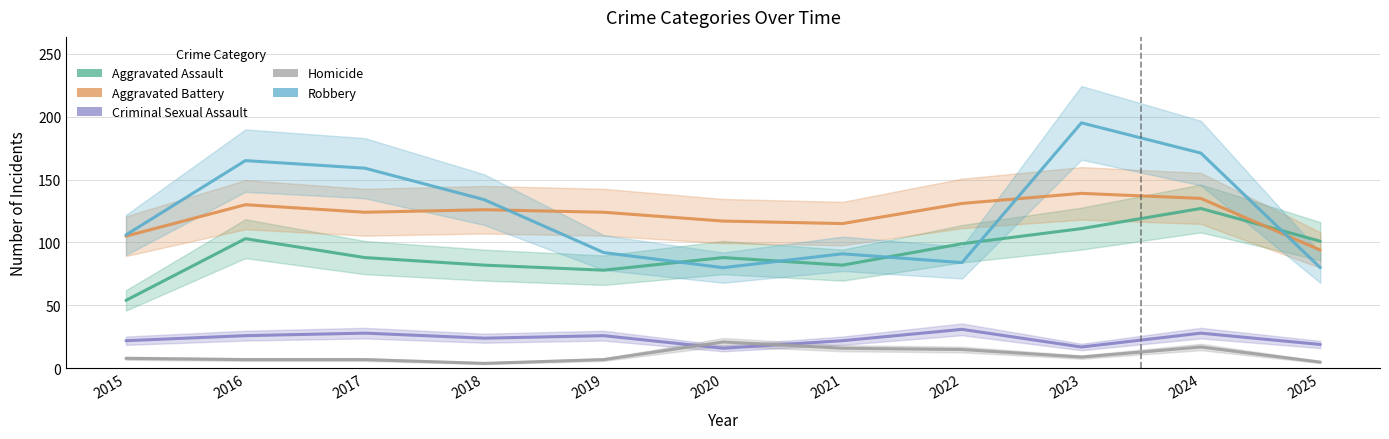

How many data points in Robbery are less than 106?

5